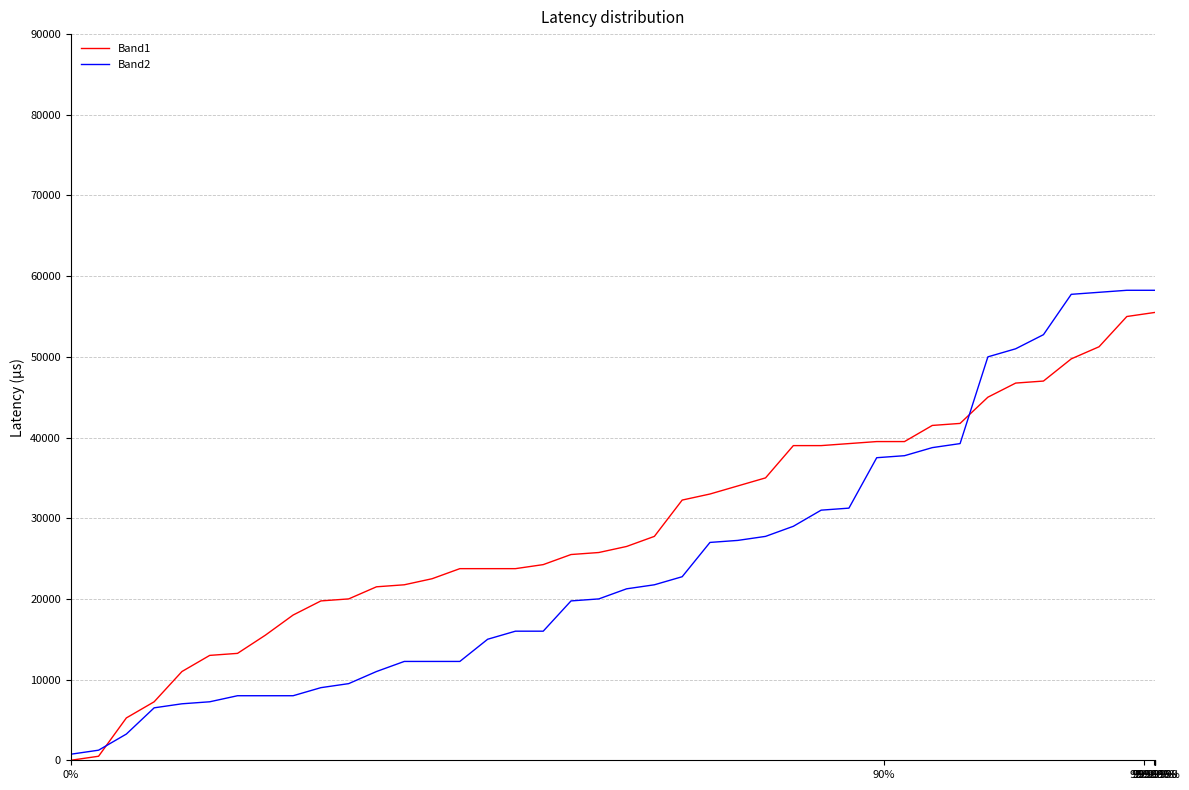

Which series has the largest range (max minus min)?

Band2